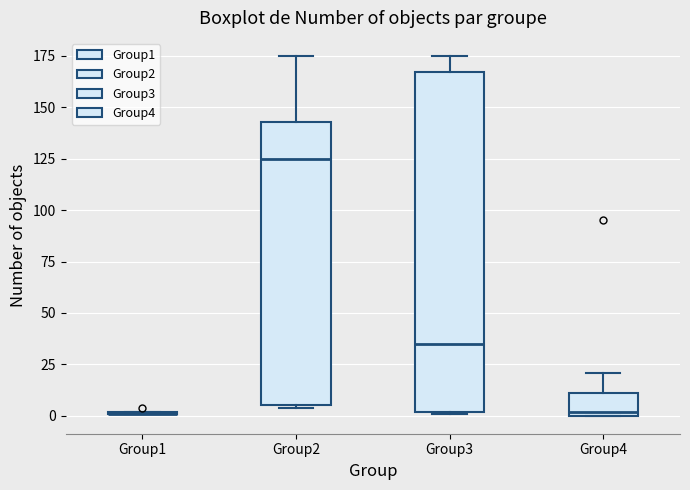

Reading left to right, transcribe this box plot: for each box, give where its median line is, the range the box spans, and where its two whiskers end, as read against the y-axis. The values are not printed on the chart, so give them approximately, as read against the axis.

Group1: box collapsed to a line at 0, whiskers 0 to 0
Group2: median 125, box 5 to 145, whiskers 5 to 175
Group3: median 35, box 0 to 165, whiskers 0 to 175
Group4: median 0 (just above the box's lower edge), box 0 to 10, whiskers 0 to 20